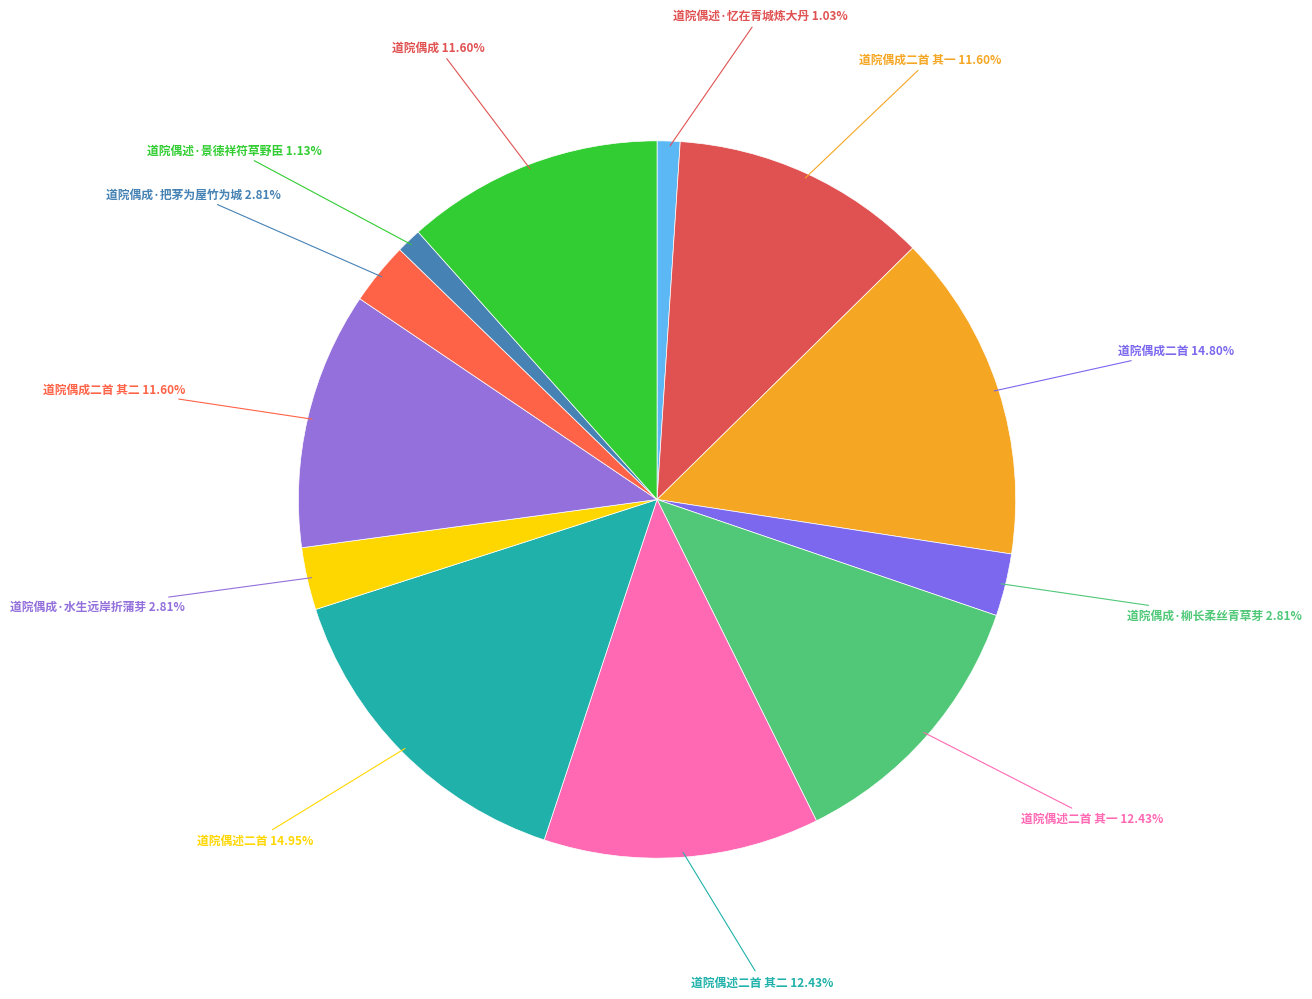

How many segments does this pie chart have?

12